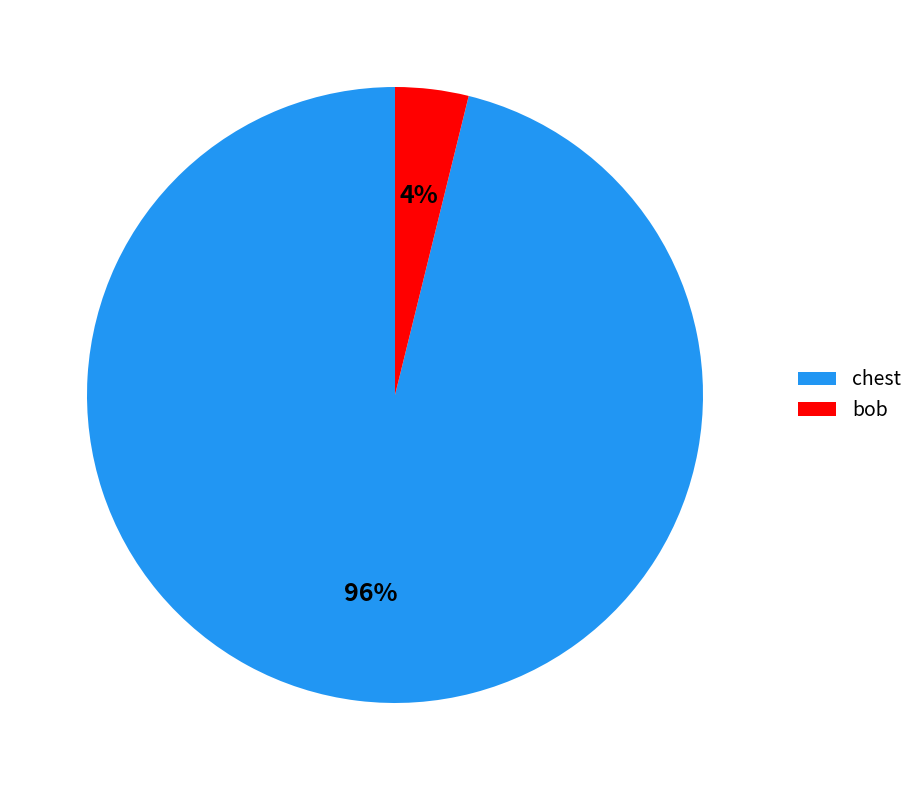

Count the number of slices in the pie.

2